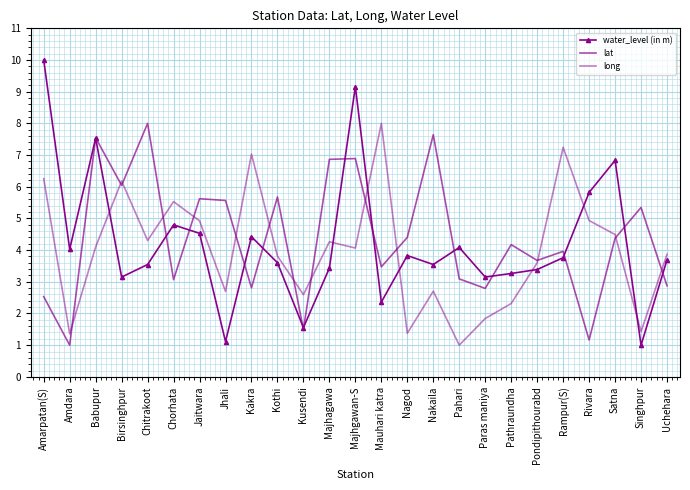

What are all the series names shown in the legend?

water_level (in m), lat, long